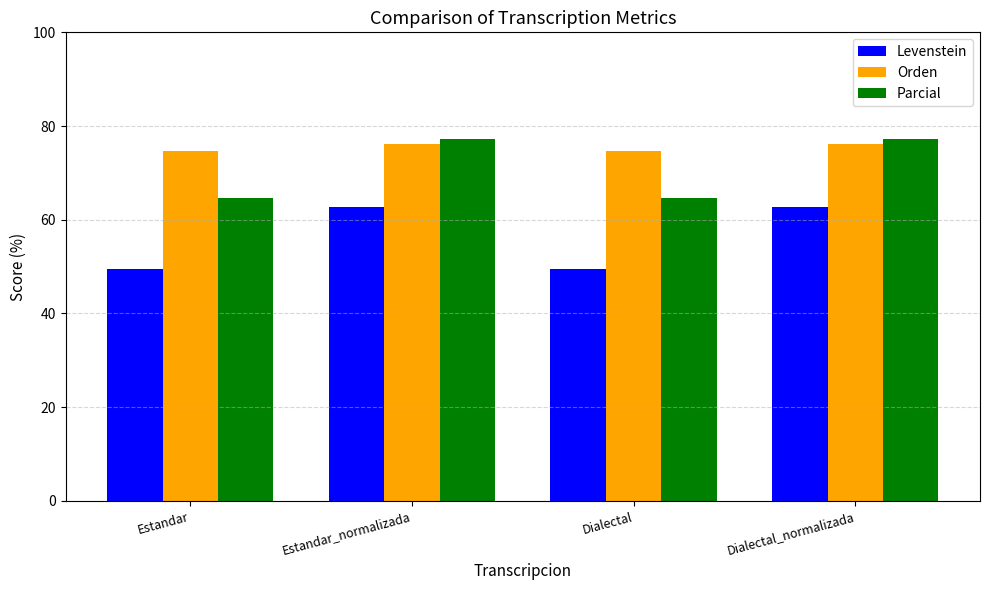

What is the value of the Parcial bar at the 3rd from the left?

64.7